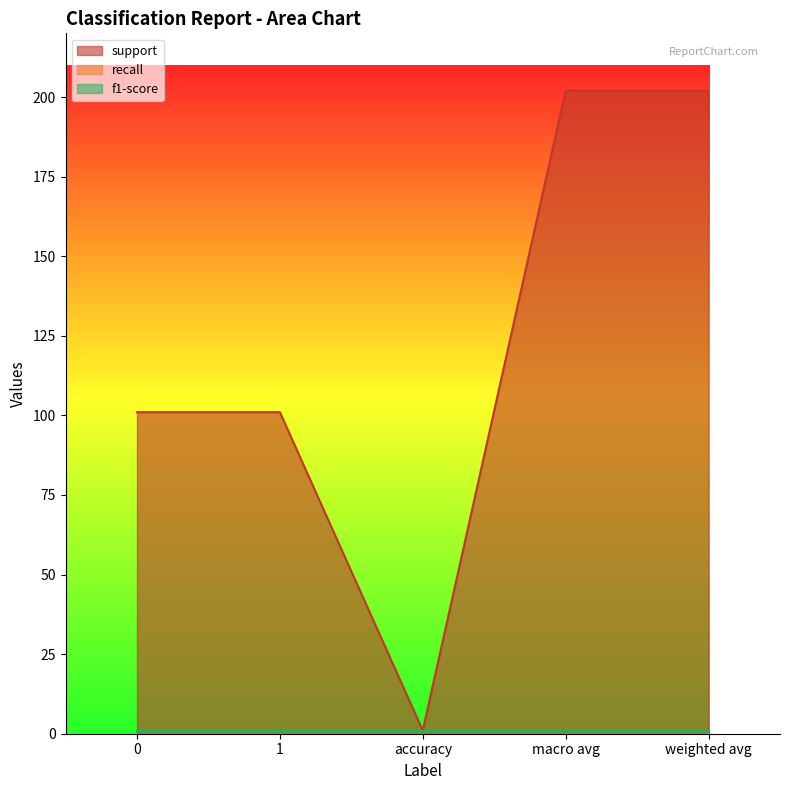

The value of support at accuracy is 1. True or false?

True